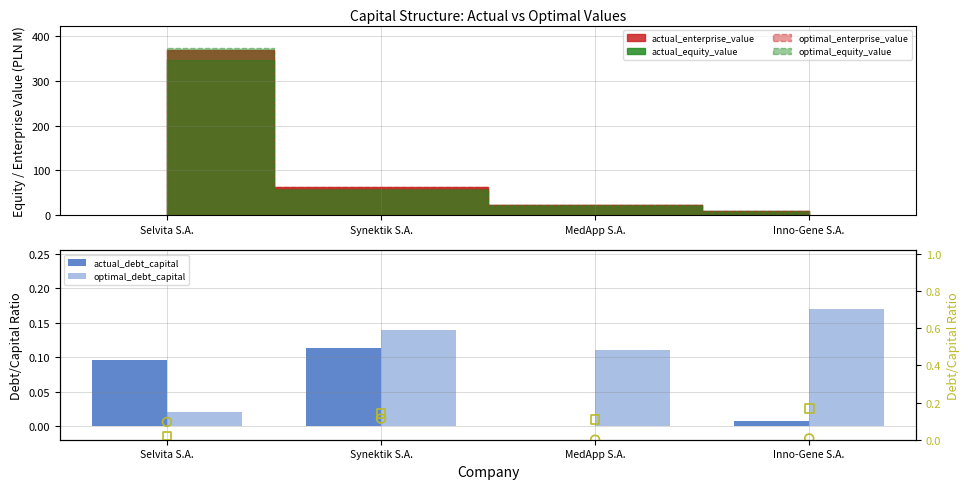

What is the total value across all series at Synektik S.A.?

0.5